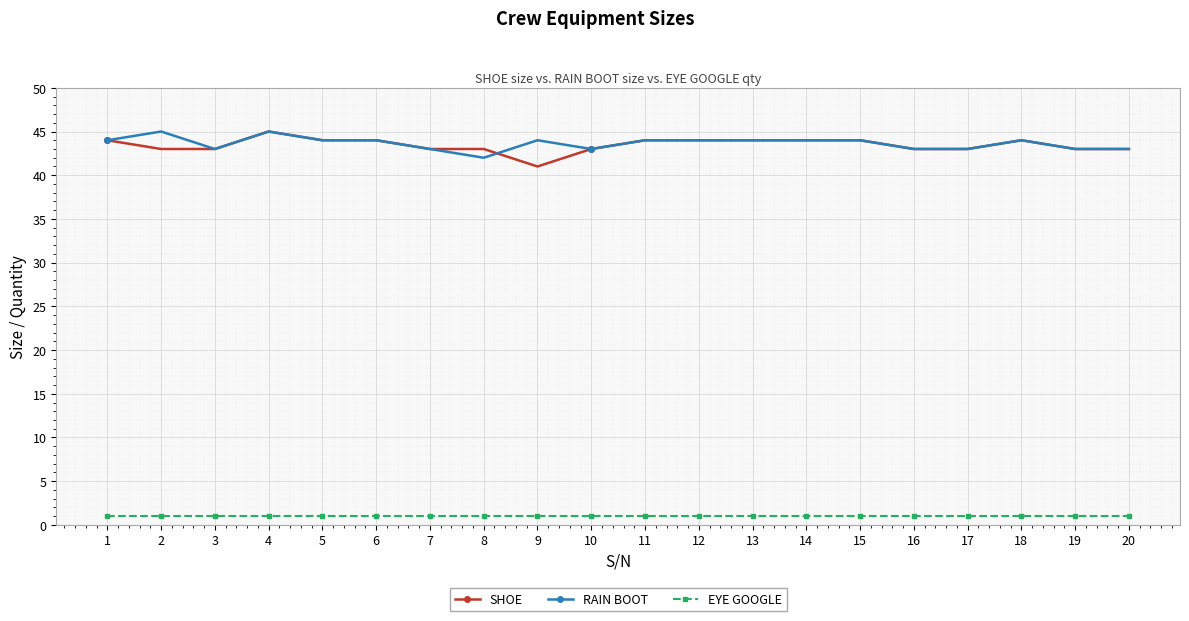

True or false: SHOE has more than 0 interior local peaks.

True